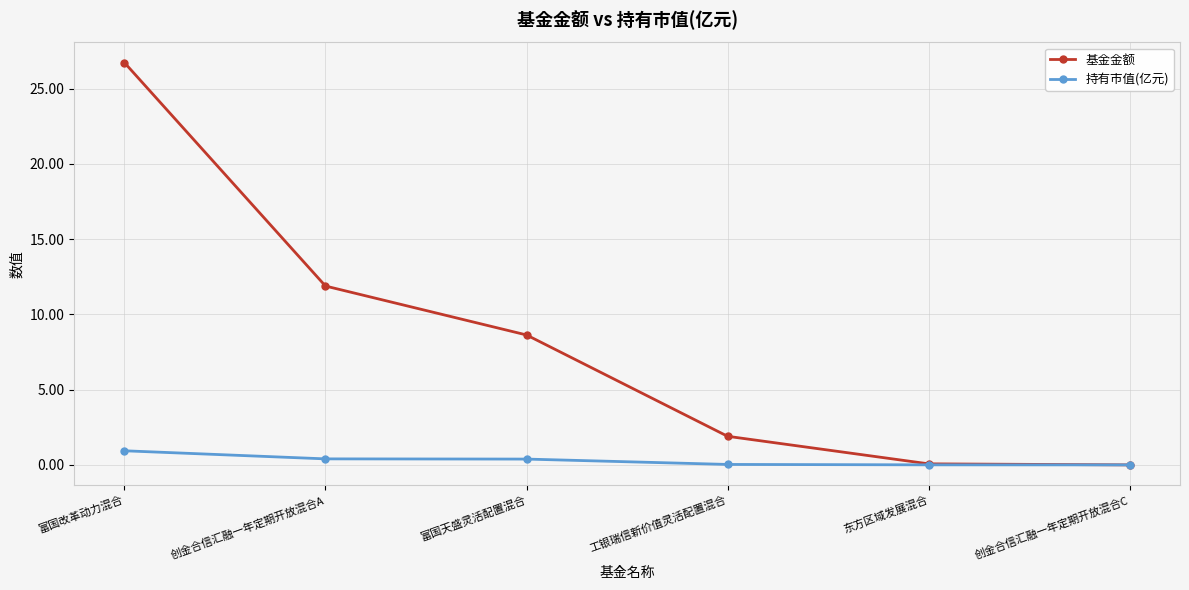

Rank the series by their average value, from highest to lowest.

基金金额, 持有市值(亿元)